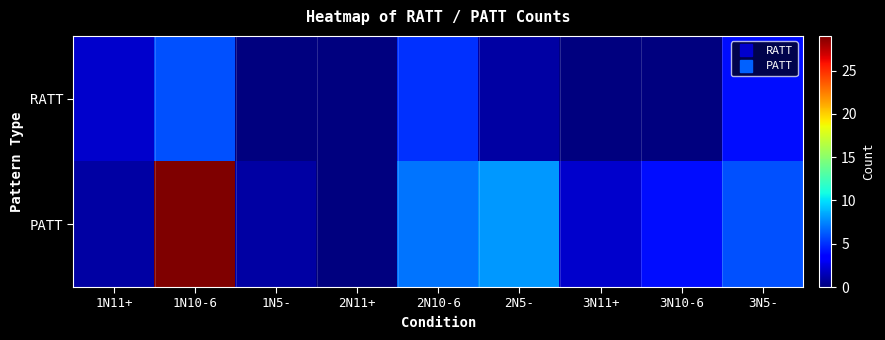

Which has a higher value, 1N10-6 or 2N10-6?

1N10-6